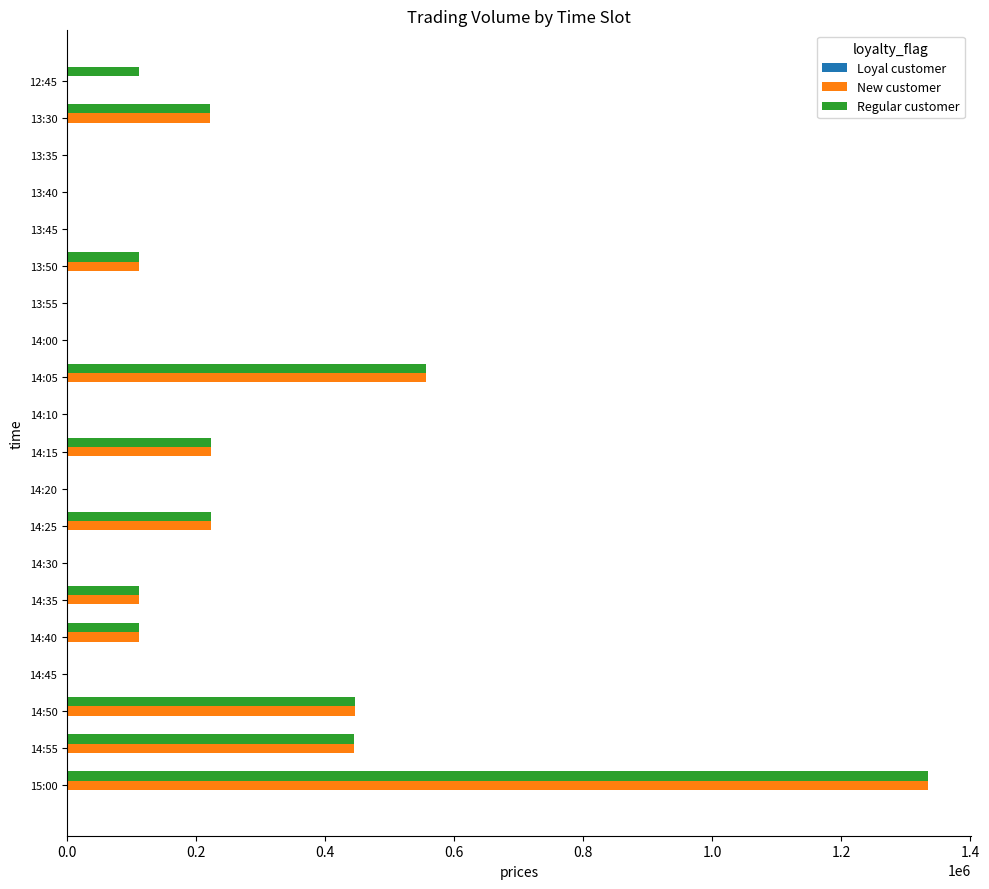

At which label is Regular customer closest to 667200?

14:05